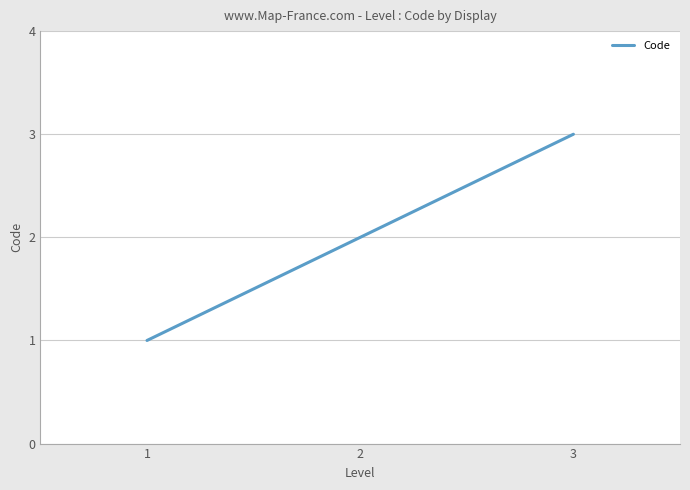

What is the change in value from 1 to 3?

+2